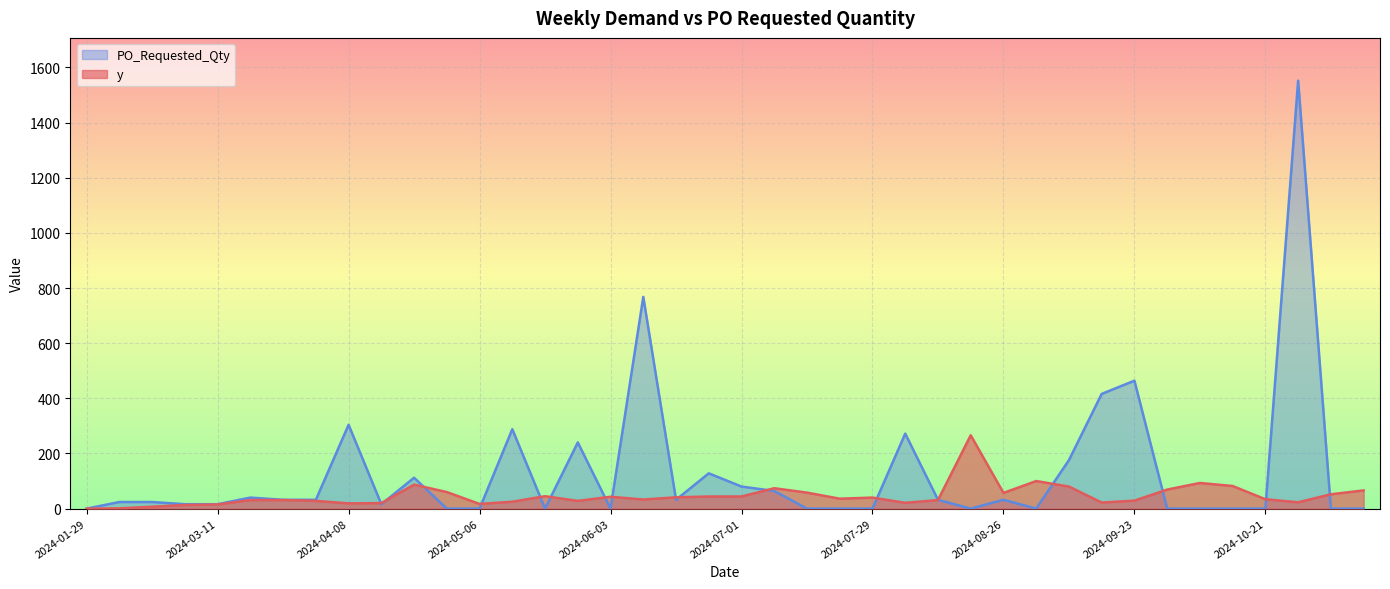

List the labels in order of y value, largest first.

2024-08-19, 2024-09-02, 2024-10-07, 2024-04-22, 2024-10-14, 2024-09-09, 2024-07-08, 2024-09-30, 2024-11-11, 2024-04-29, 2024-07-15, 2024-08-26, 2024-11-04, 2024-05-20, 2024-06-24, 2024-07-01, 2024-06-03, 2024-06-17, 2024-07-29, 2024-07-22, 2024-10-21, 2024-06-10, 2024-03-18, 2024-03-25, 2024-08-12, 2024-09-23, 2024-04-01, 2024-05-27, 2024-05-13, 2024-10-28, 2024-09-16, 2024-08-05, 2024-04-15, 2024-04-08, 2024-05-06, 2024-03-11, 2024-03-04, 2024-02-26, 2024-02-19, 2024-01-29